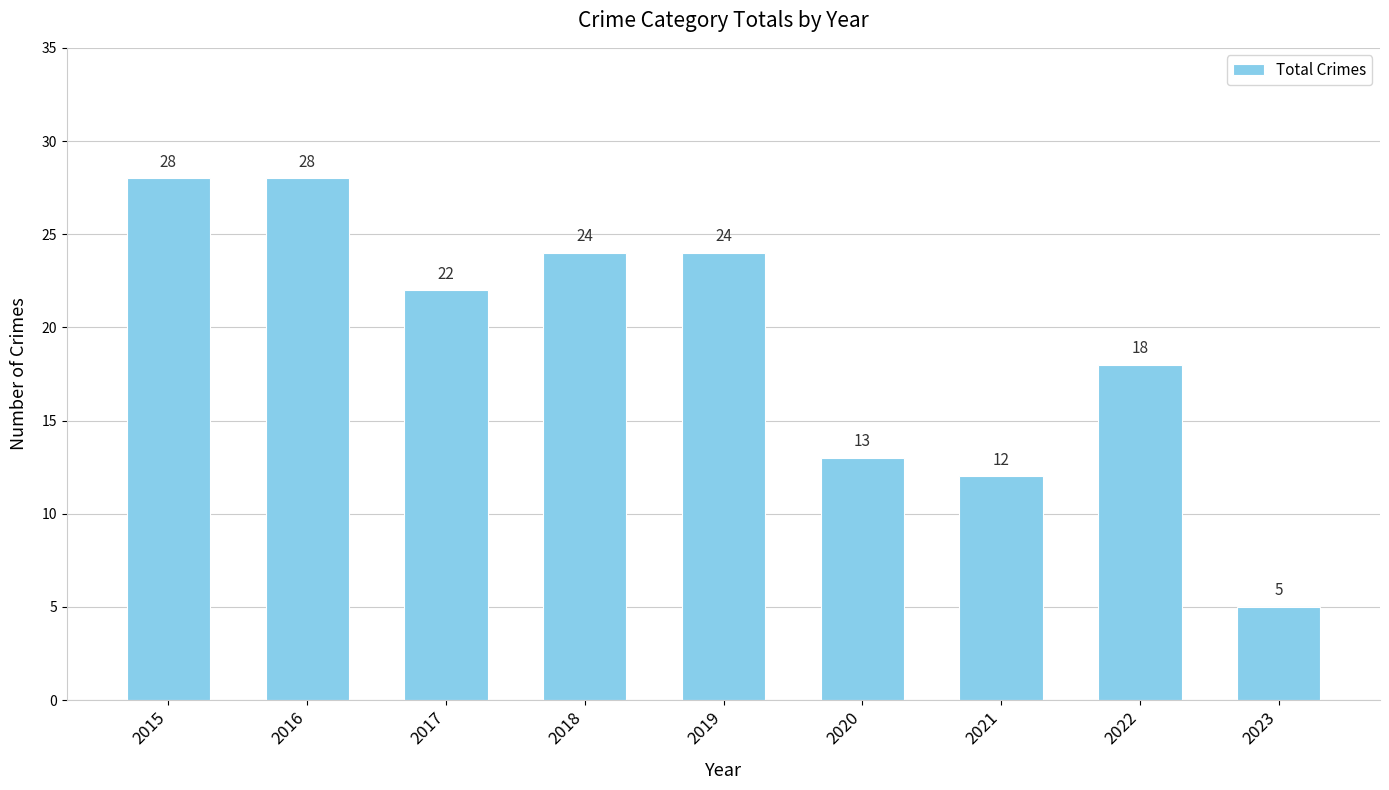

True or false: the data shows 28 at 2016.

True